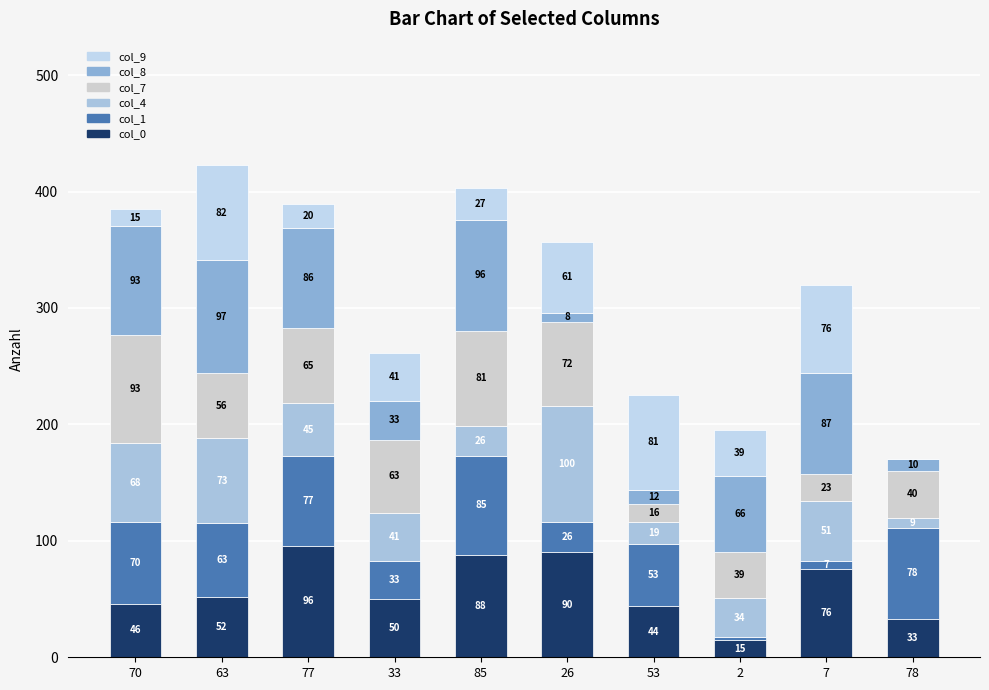

Does the chart contain stacked bars?

Yes